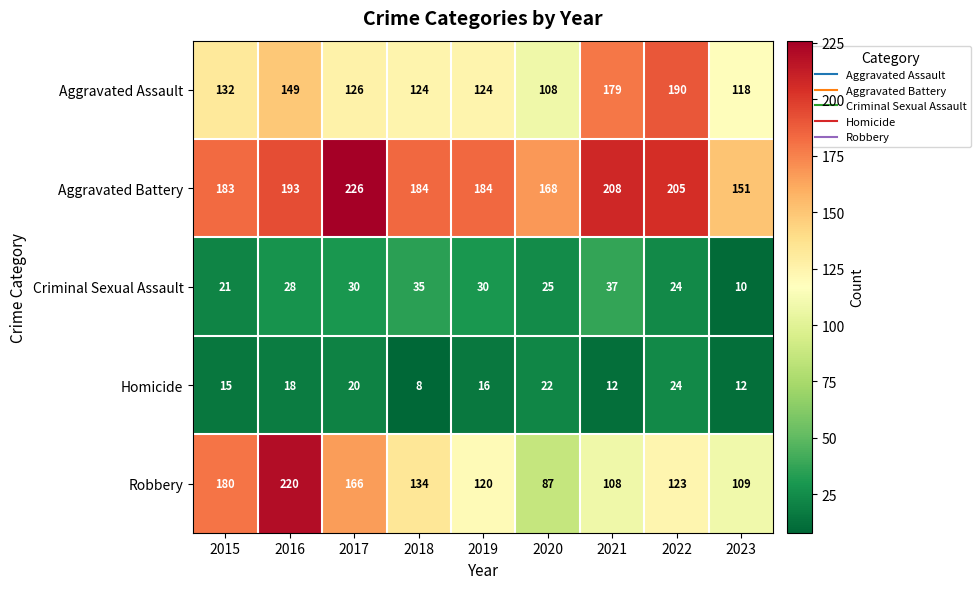

The value of Homicide at 2017 is 20. True or false?

True